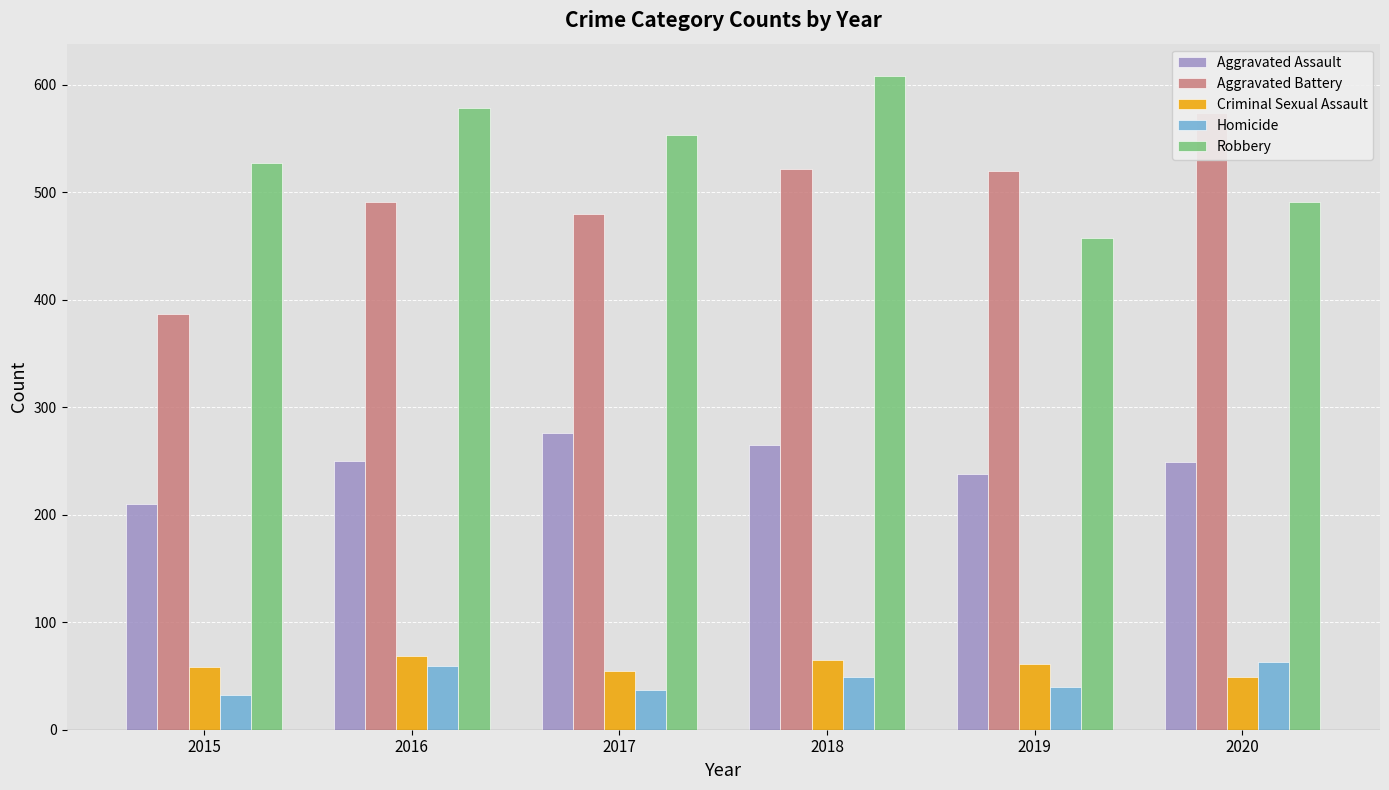

Between 2017 and 2016, which is larger?

2017